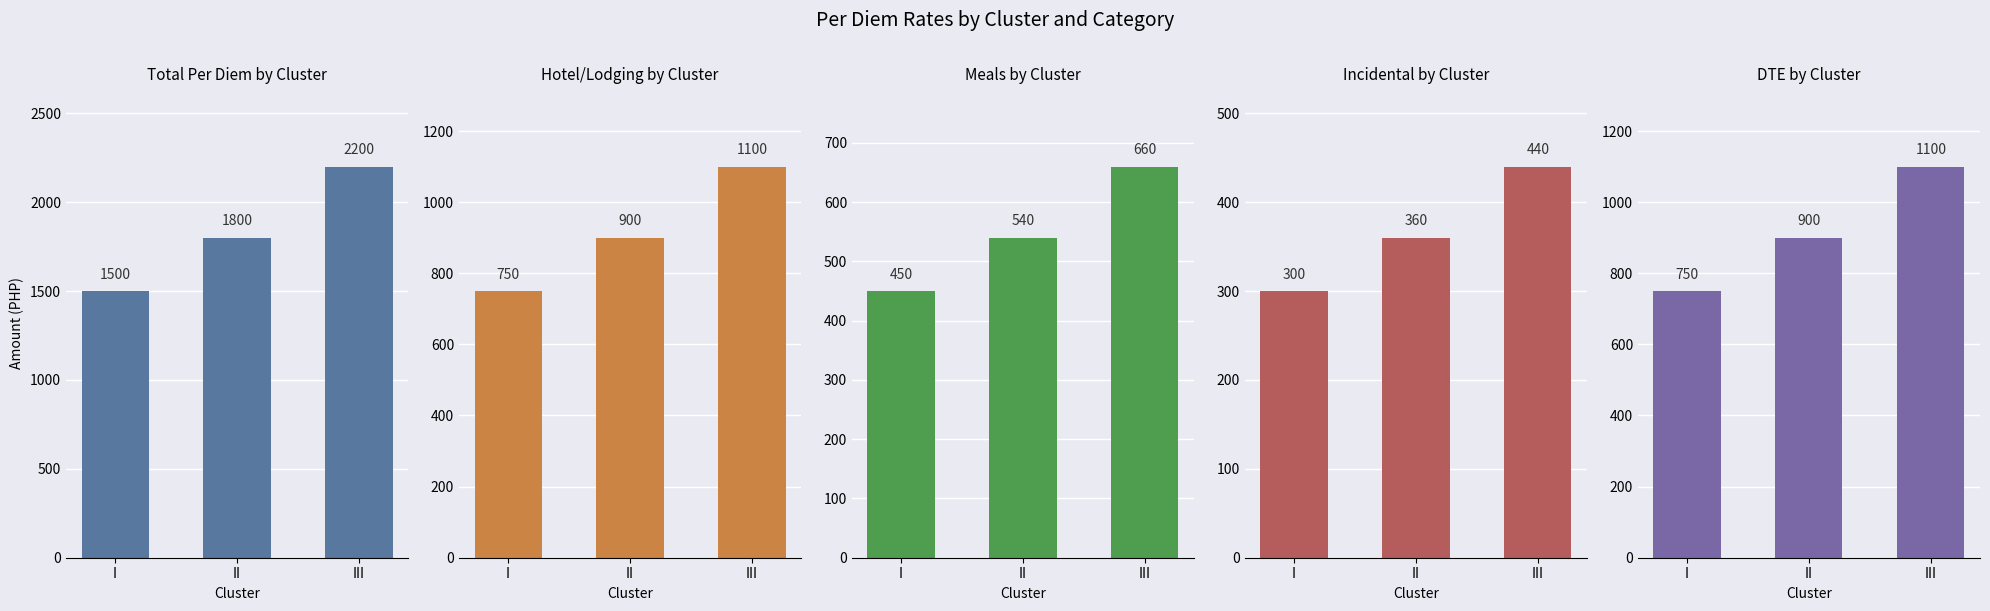

What is the average value of the Meals series?

550